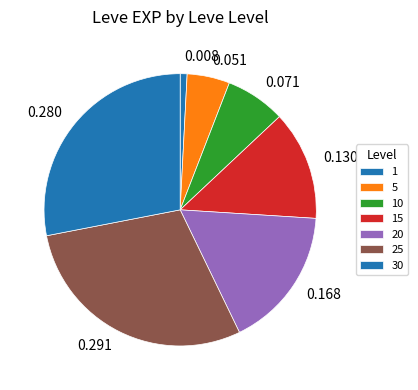

Rank the categories by value from highest to lowest.

25, 30, 20, 15, 10, 5, 1